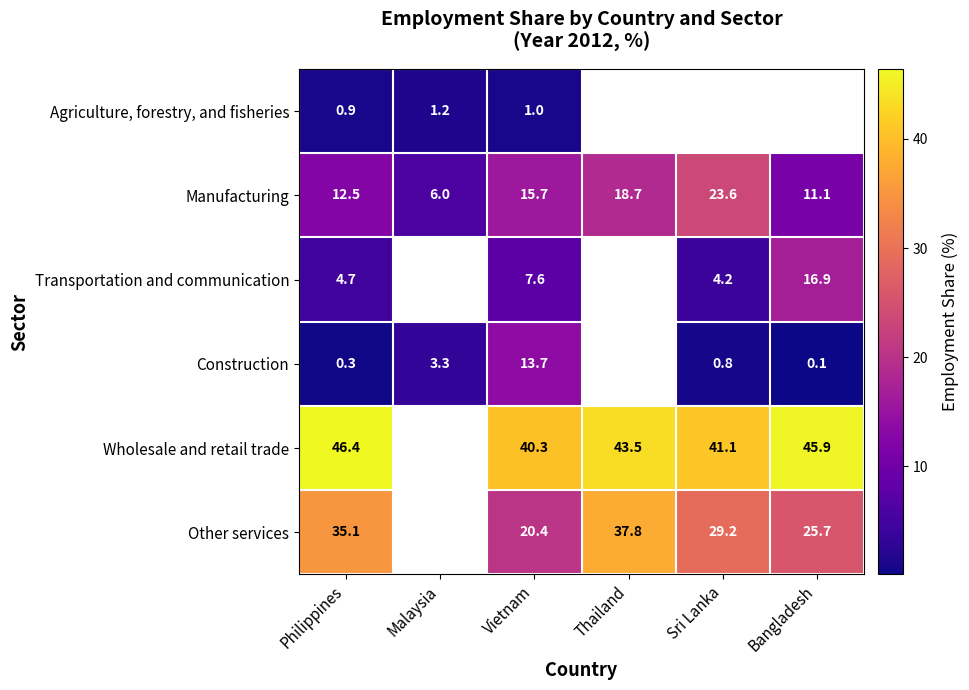

At which category is the sum across all series the highest?

Philippines